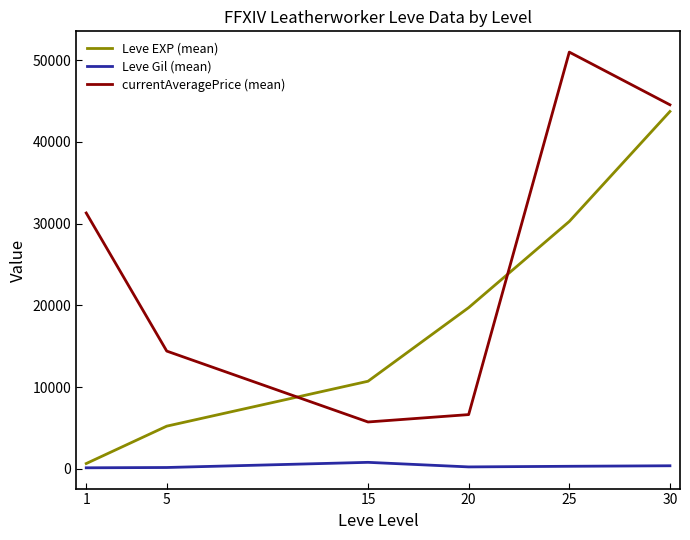

Which series has the widest spread of values?

currentAveragePrice (mean)